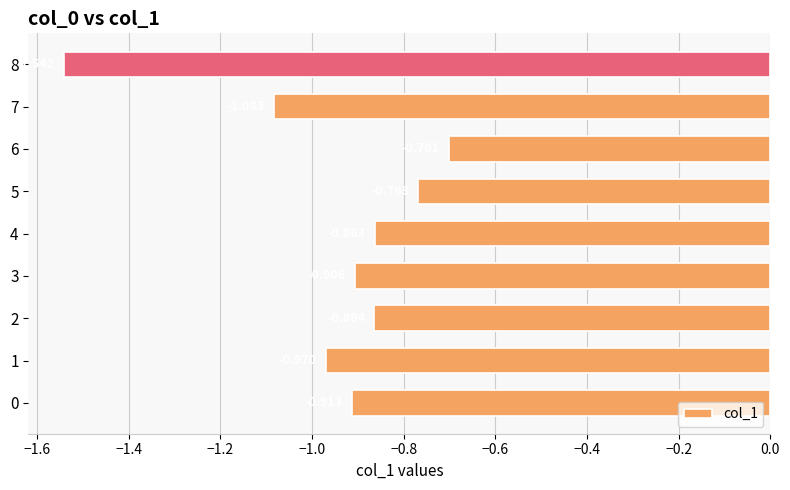

How many series are shown in this chart?

1